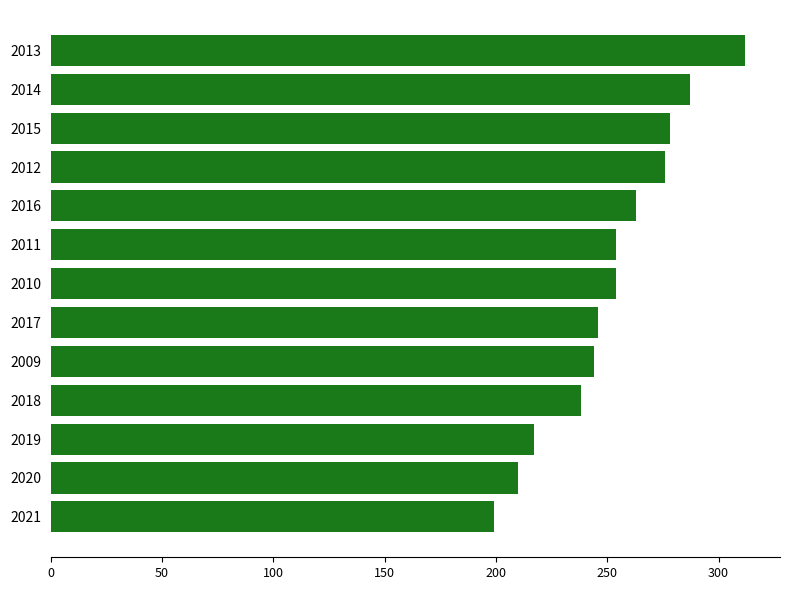

What is the greatest value displayed?

312